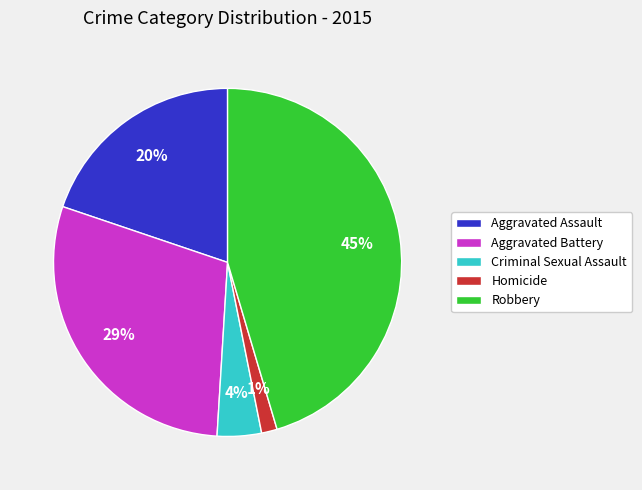

How many slices are in this pie chart?

5